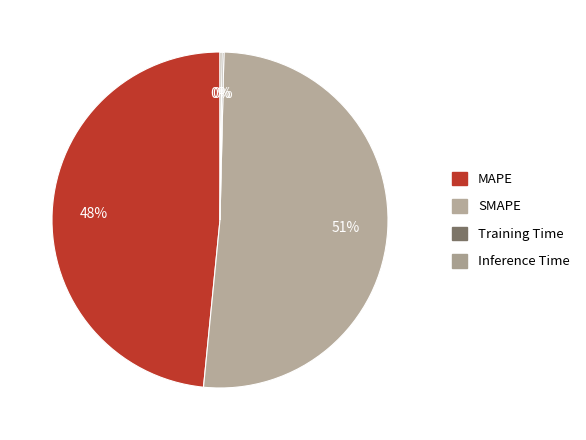

Does any single category account for the majority?

Yes